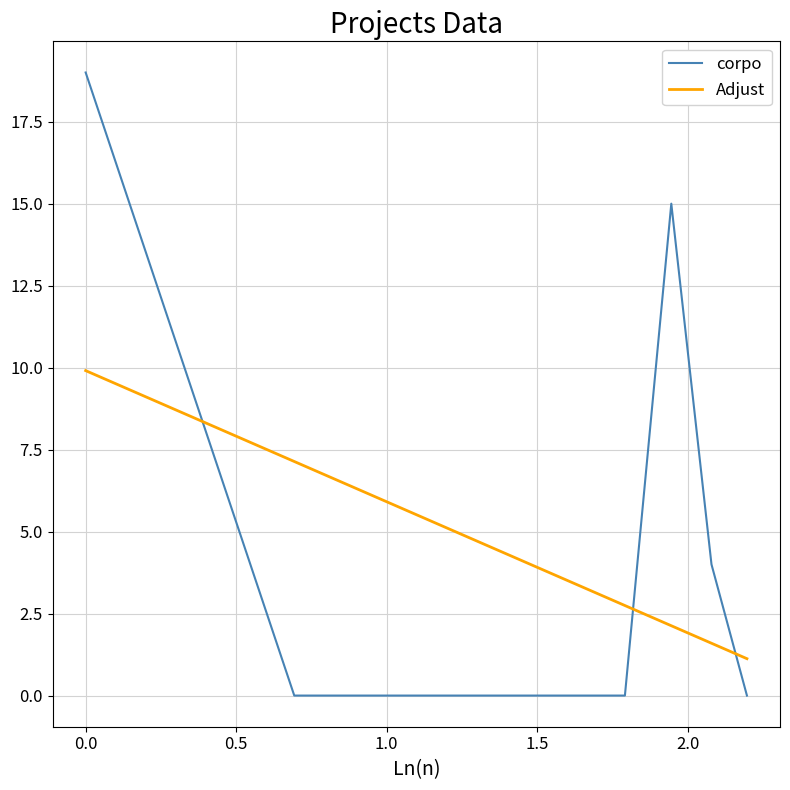

List the series in order of their peak value, lowest first.

Adjust, corpo